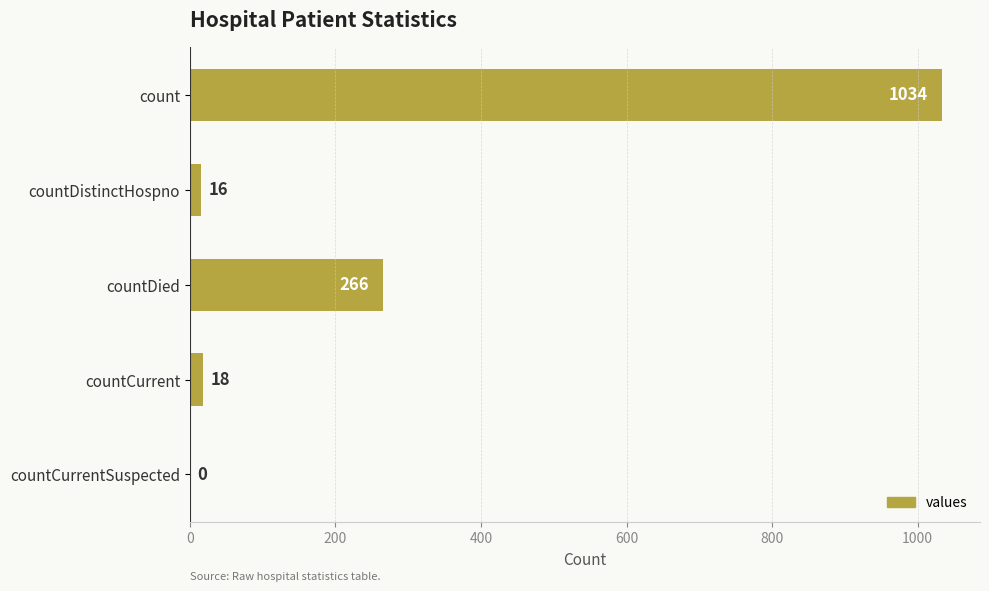

What is the sum of all values?

1334